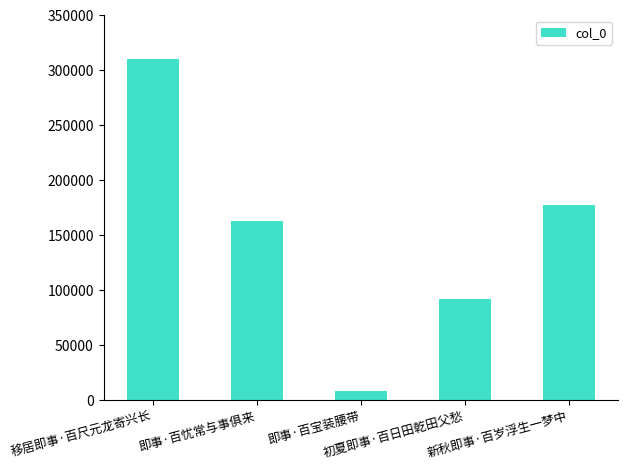

What is the change in value from 即事·百忧常与事俱来 to 即事·百宝装腰带?

-155028